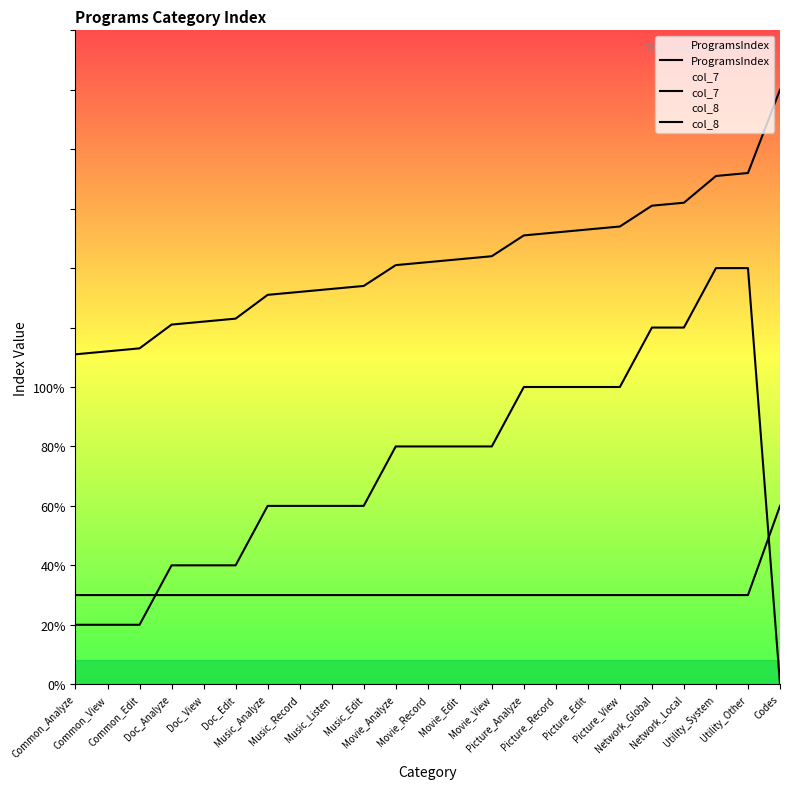

Reading left to right, transcribe all the data shown in this chart.

ProgramsIndex: Common_Analyze=111	Common_View=112	Common_Edit=113	Doc_Analyze=121	Doc_View=122	Doc_Edit=123	Music_Analyze=131	Music_Record=132	Music_Listen=133	Music_Edit=134	Movie_Analyze=141	Movie_Record=142	Movie_Edit=143	Movie_View=144	Picture_Analyze=151	Picture_Record=152	Picture_Edit=153	Picture_View=154	Network_Global=161	Network_Local=162	Utility_System=171	Utility_Other=172	Codes=200
col_7: Common_Analyze=30	Common_View=30	Common_Edit=30	Doc_Analyze=30	Doc_View=30	Doc_Edit=30	Music_Analyze=30	Music_Record=30	Music_Listen=30	Music_Edit=30	Movie_Analyze=30	Movie_Record=30	Movie_Edit=30	Movie_View=30	Picture_Analyze=30	Picture_Record=30	Picture_Edit=30	Picture_View=30	Network_Global=30	Network_Local=30	Utility_System=30	Utility_Other=30	Codes=60
col_8: Common_Analyze=20	Common_View=20	Common_Edit=20	Doc_Analyze=40	Doc_View=40	Doc_Edit=40	Music_Analyze=60	Music_Record=60	Music_Listen=60	Music_Edit=60	Movie_Analyze=80	Movie_Record=80	Movie_Edit=80	Movie_View=80	Picture_Analyze=100	Picture_Record=100	Picture_Edit=100	Picture_View=100	Network_Global=120	Network_Local=120	Utility_System=140	Utility_Other=140	Codes=0